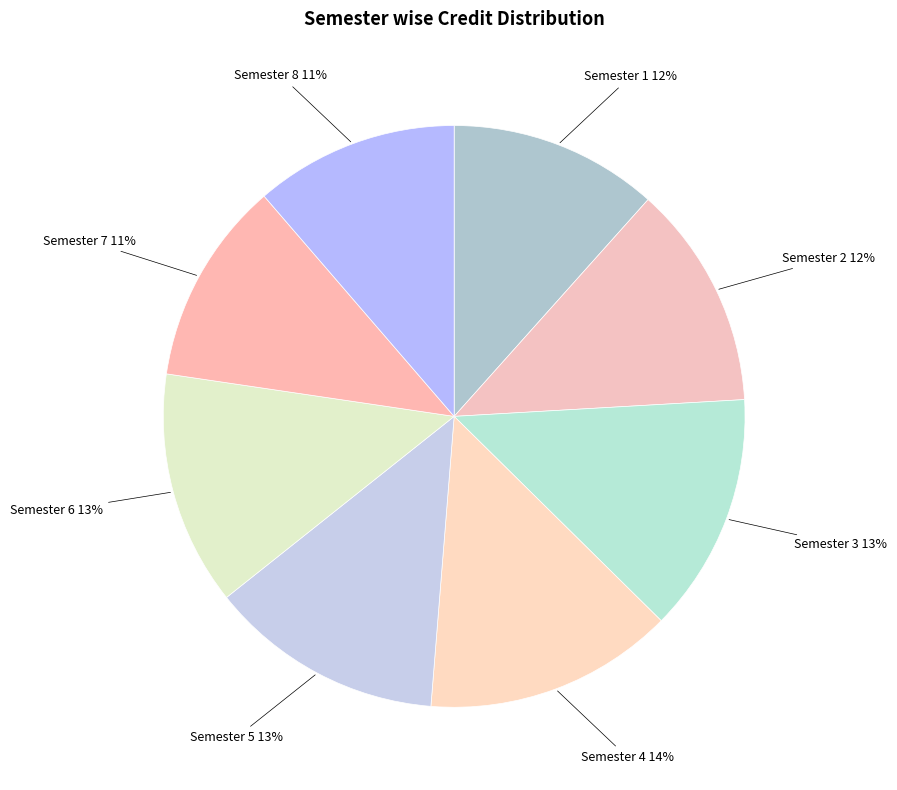

Count the number of slices in the pie.

8